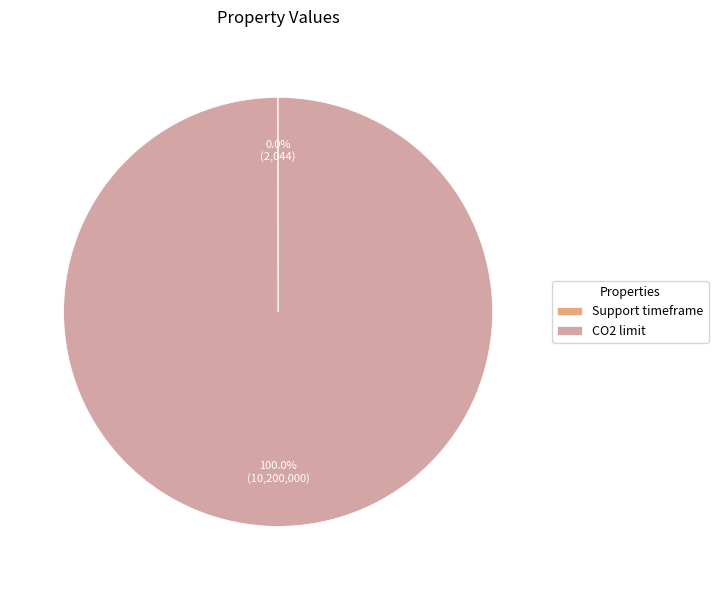

To the nearest percent, what percentage of the pie is CO2 limit?

100%